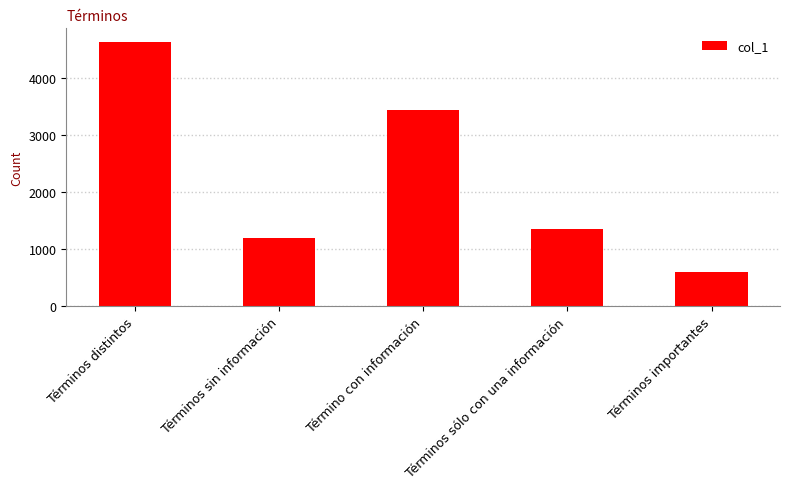

Count the number of data series in this chart.

1